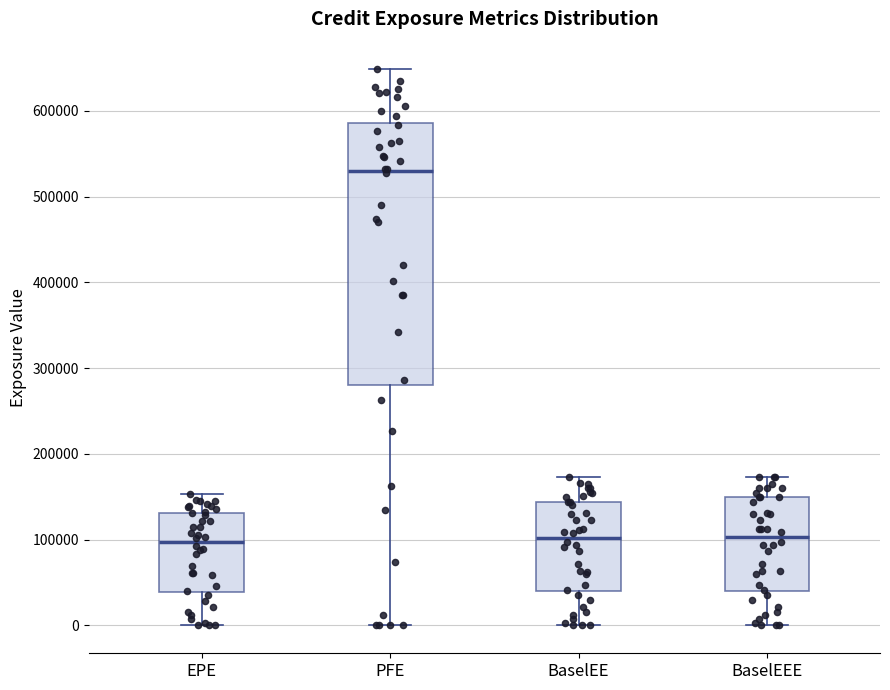

Which box has the highest median line?

PFE